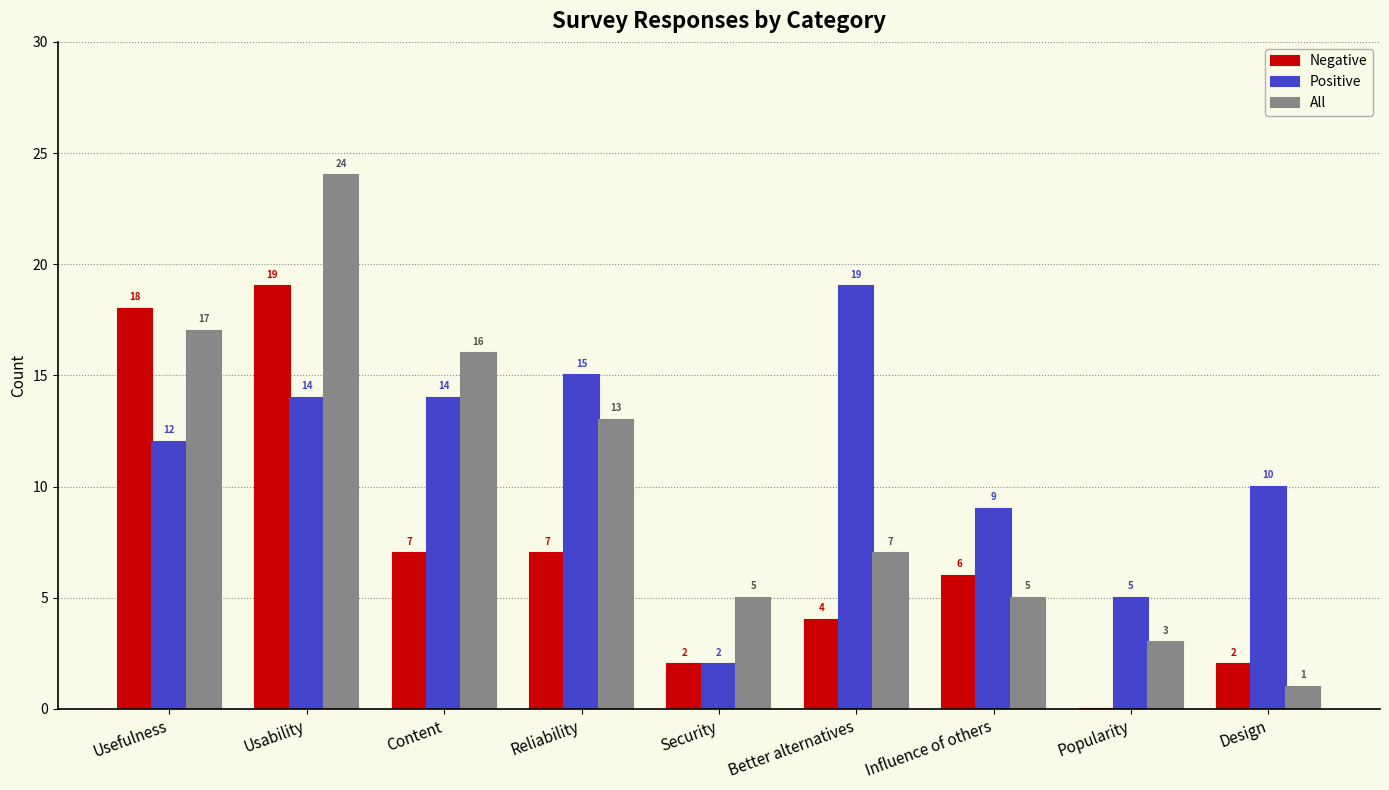

What is the maximum value for Positive?

19